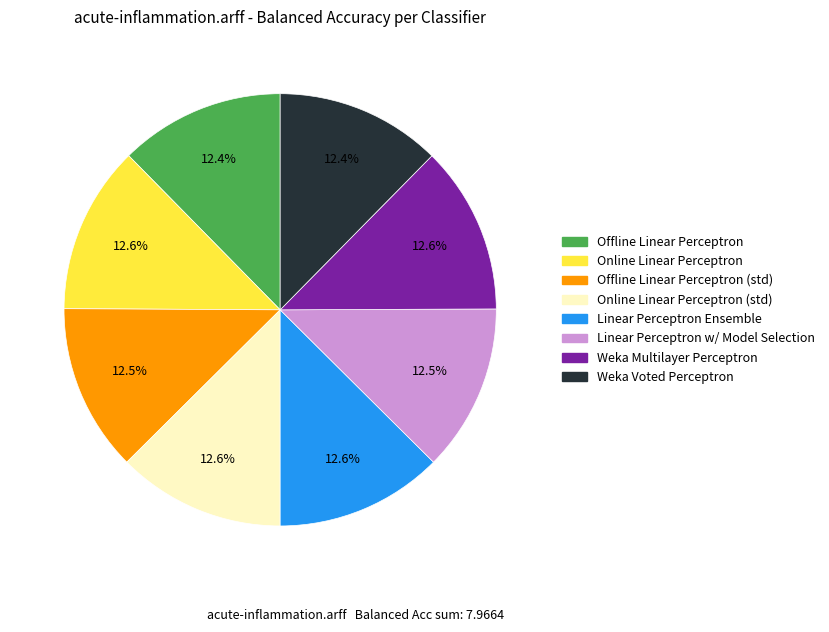

Is Offline Linear Perceptron the majority of the pie?

No